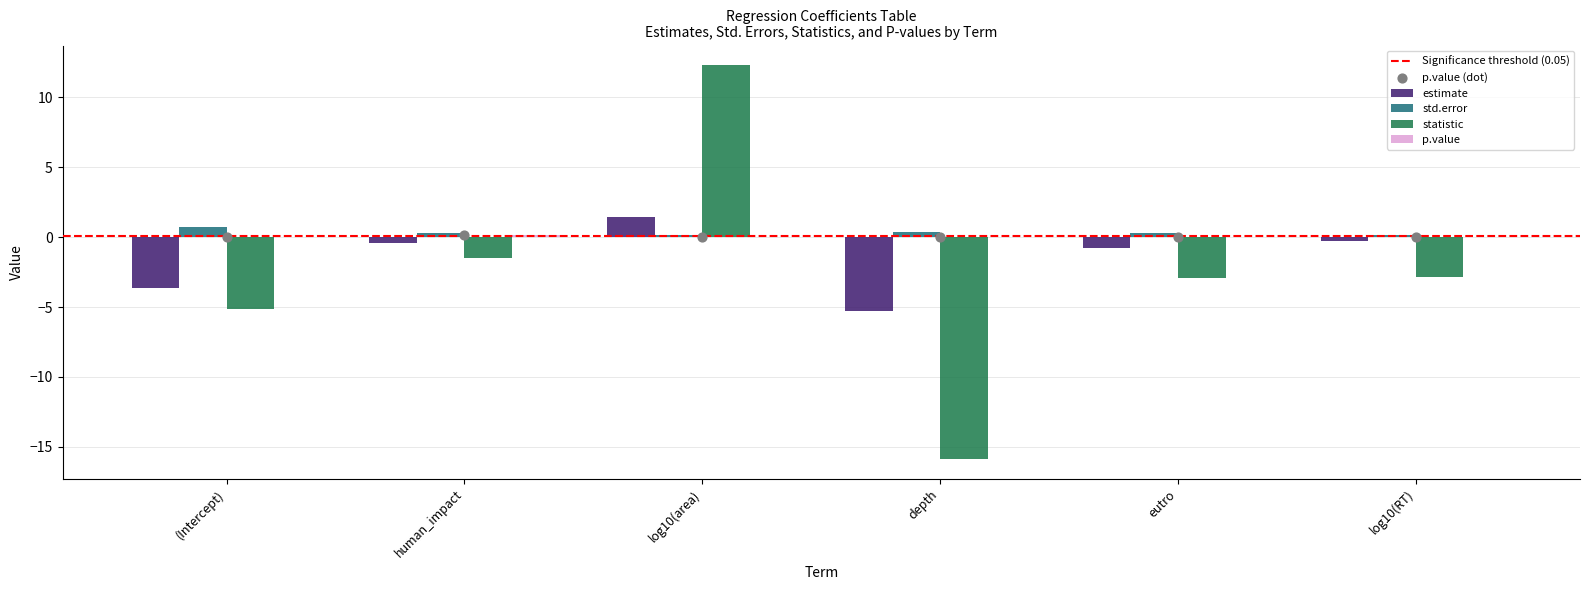

Is the value of std.error at human_impact greater than the value of p.value at log10(RT)?

Yes